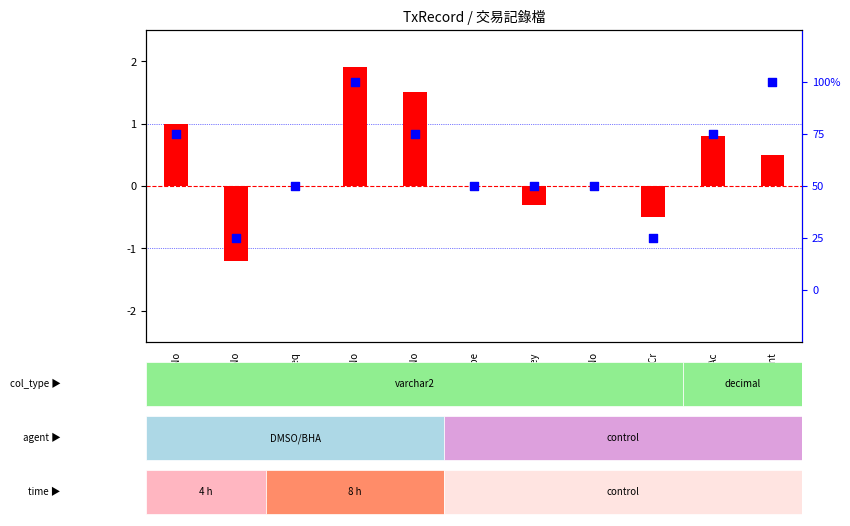

What are all the series names shown in the legend?

log2 ratio, percentile rank within the sample